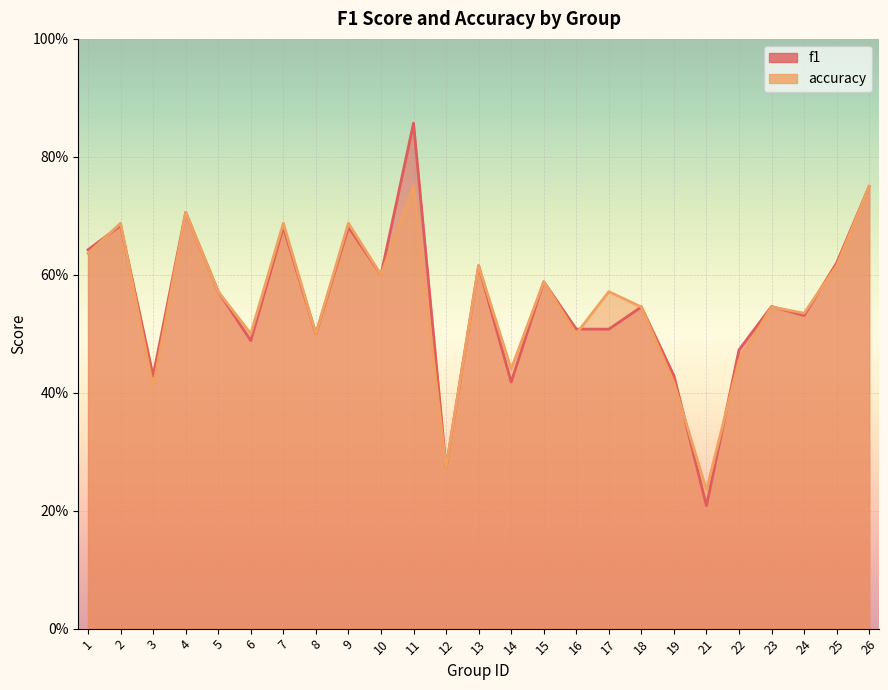

Reading right to left, what are all the values shown in this chart?

f1: 26=0.8	25=0.6	24=0.5	23=0.5	22=0.5	21=0.2	19=0.4	18=0.5	17=0.5	16=0.5	15=0.6	14=0.4	13=0.6	12=0.3	11=0.9	10=0.6	9=0.7	8=0.5	7=0.7	6=0.5	5=0.6	4=0.7	3=0.4	2=0.7	1=0.6
accuracy: 26=0.8	25=0.6	24=0.5	23=0.5	22=0.5	21=0.2	19=0.4	18=0.5	17=0.6	16=0.5	15=0.6	14=0.4	13=0.6	12=0.3	11=0.8	10=0.6	9=0.7	8=0.5	7=0.7	6=0.5	5=0.6	4=0.7	3=0.4	2=0.7	1=0.6